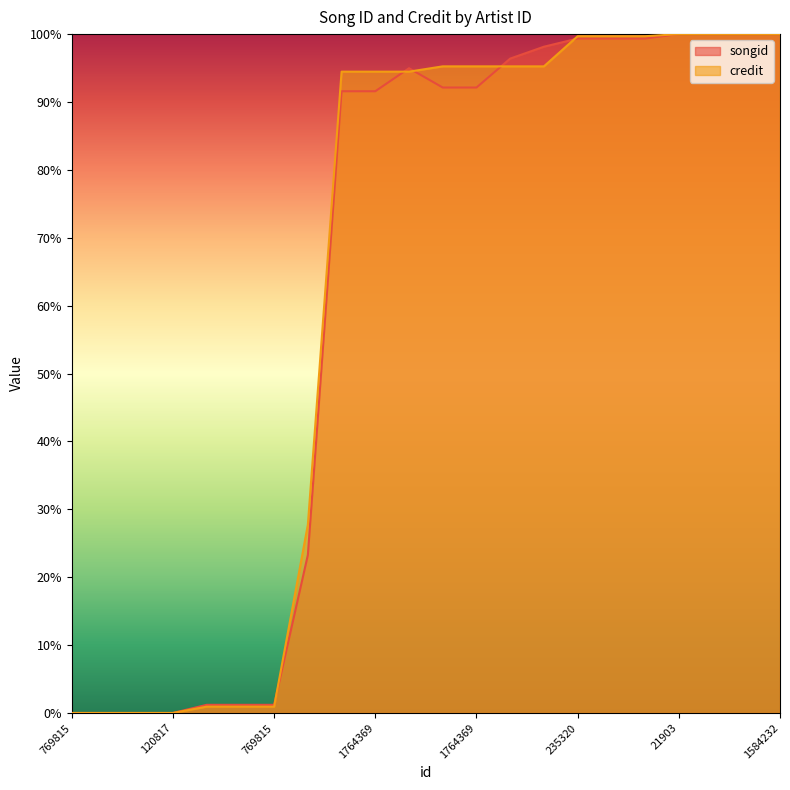

How many values in the credit series are below 95?

11